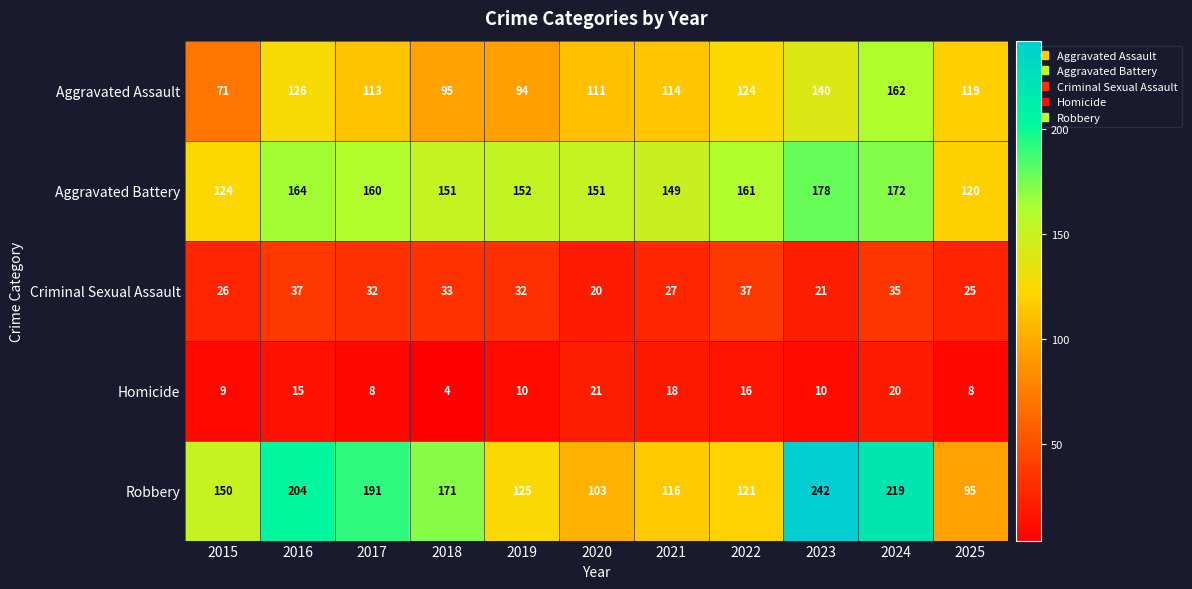

Which series has the widest spread of values?

Robbery